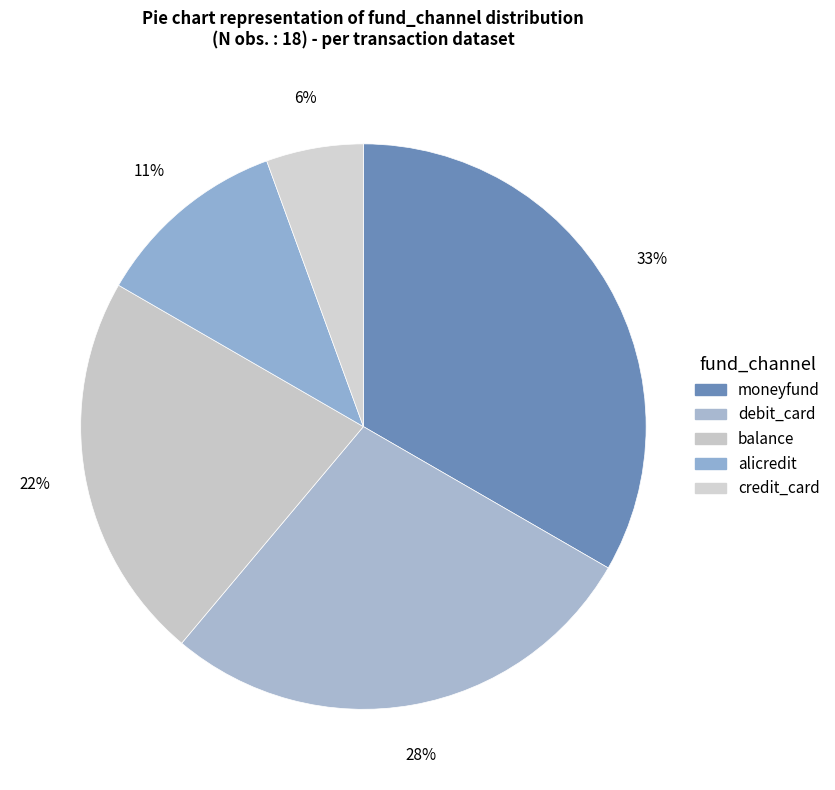

To the nearest percent, what is the combined percentage of balance and alicredit?

33%